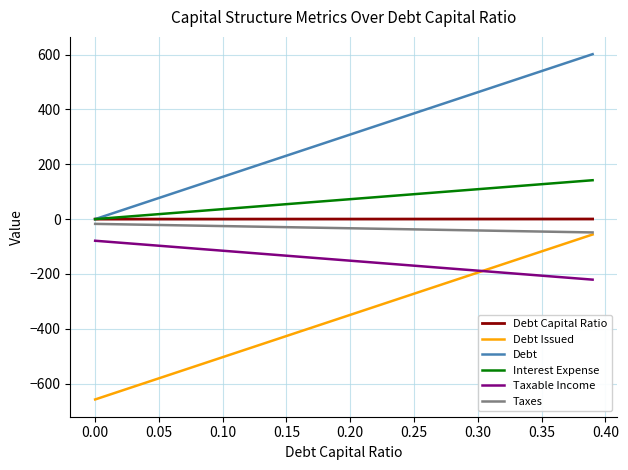

True or false: Debt Issued and Debt Capital Ratio intersect in this chart.

False